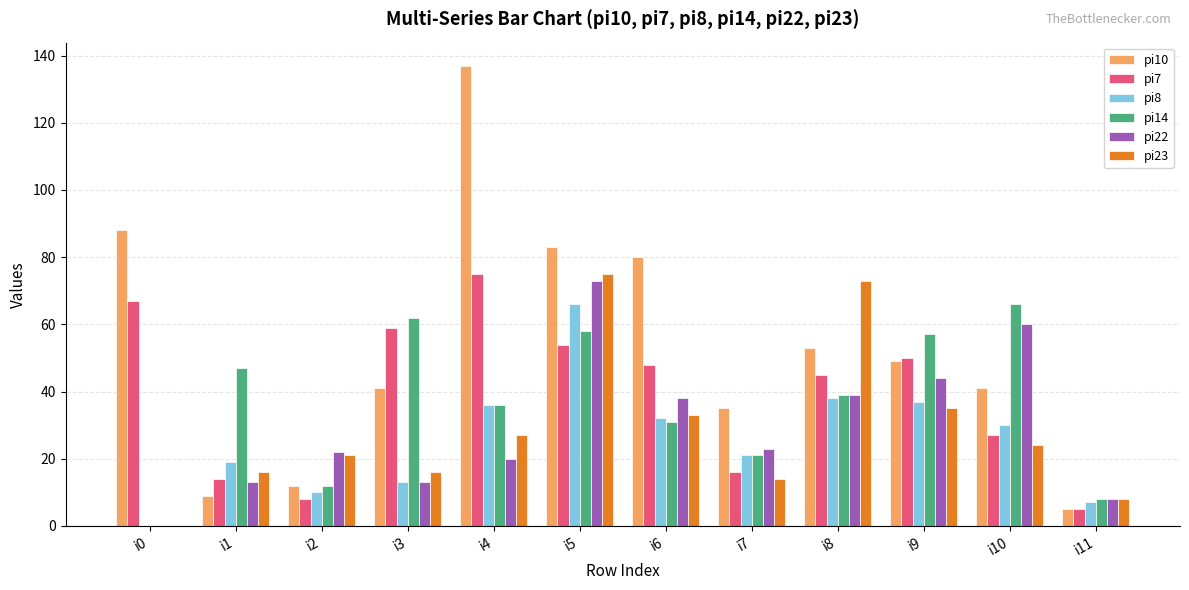

Between i0 and i1, which series saw the biggest shift?

pi10